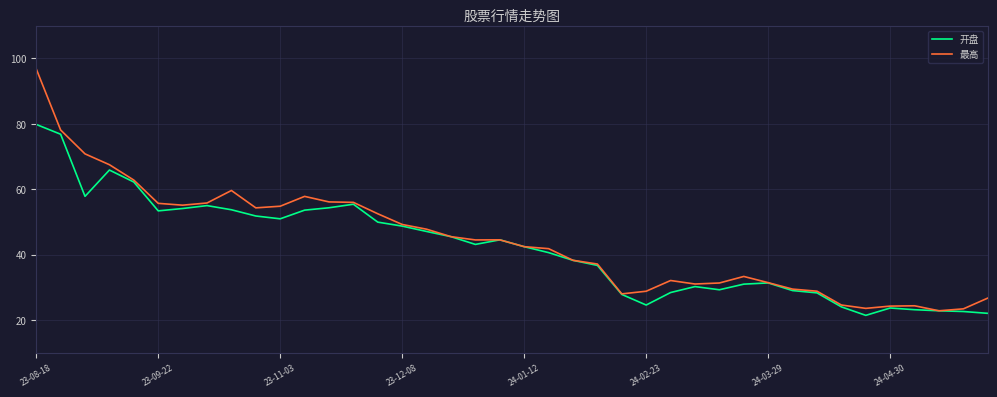

Which series has the widest spread of values?

最高